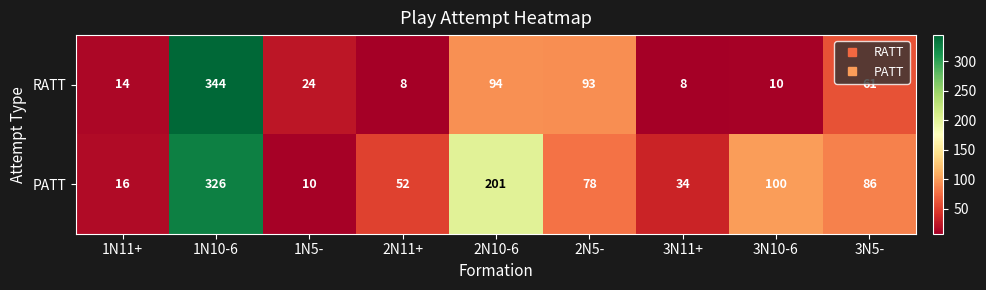

True or false: RATT has a value of 14 at 1N11+.

True